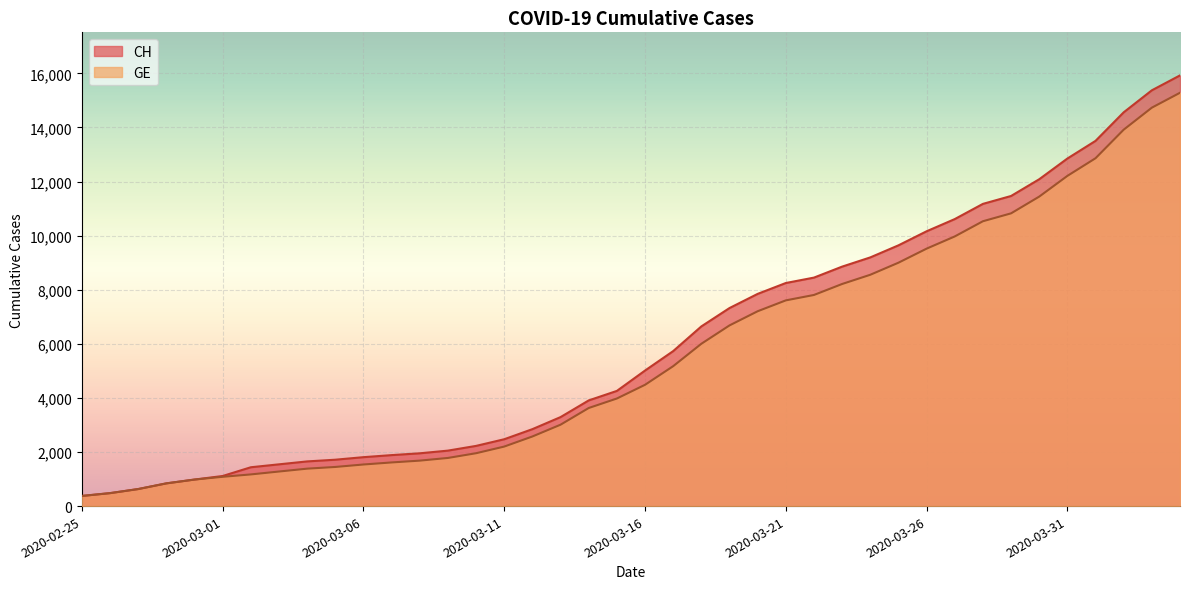

What position from the left is 2020-03-08?

13